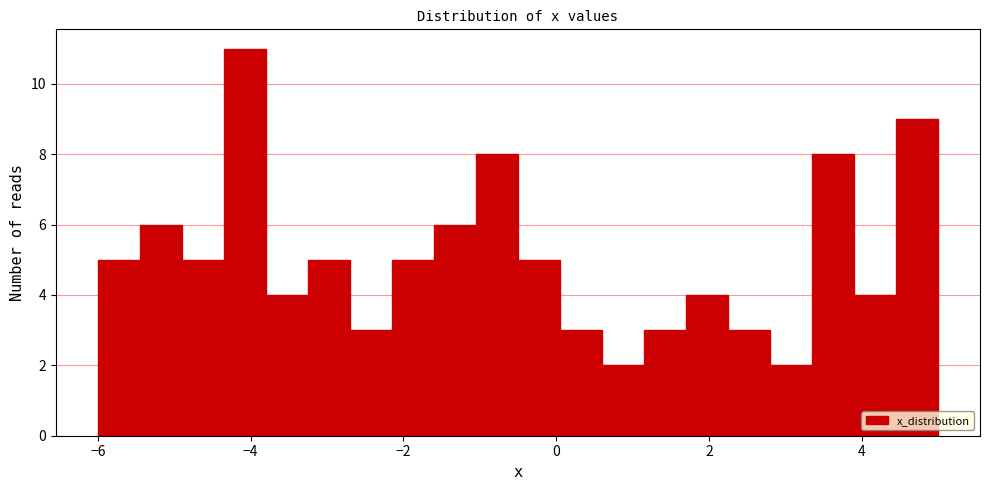

Around what value on the x-axis is the tallest bar? Give the approximate position of its centre, as read against the axis.

-4.0